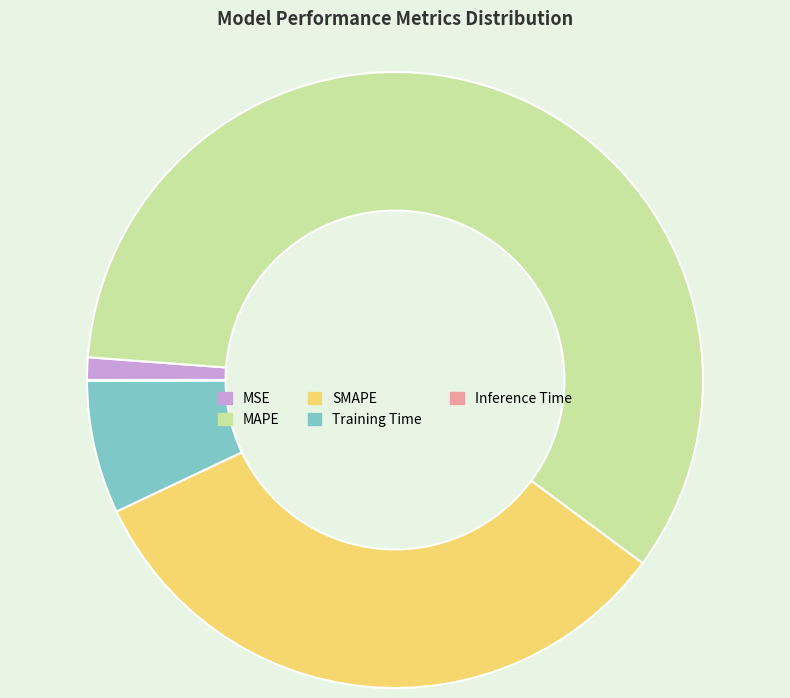

Does any single category account for the majority?

Yes